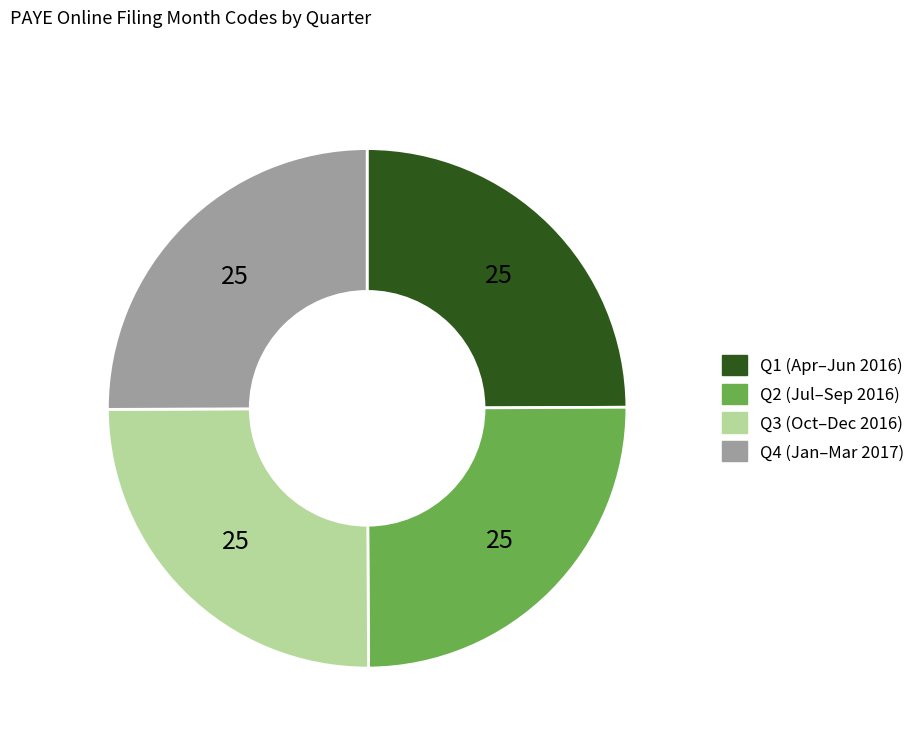

Is Q3 (Oct–Dec 2016) the majority of the pie?

No